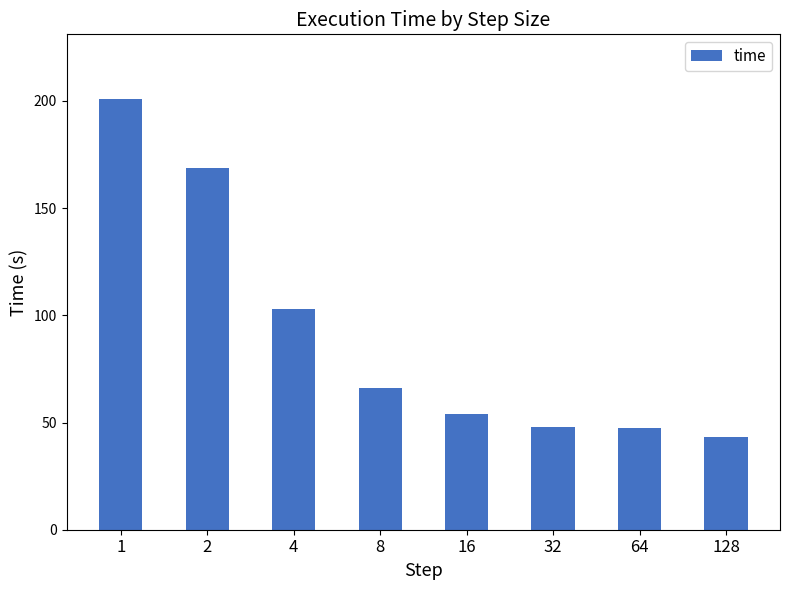

What is the ratio of the value at 128 to the value at 8?

0.7